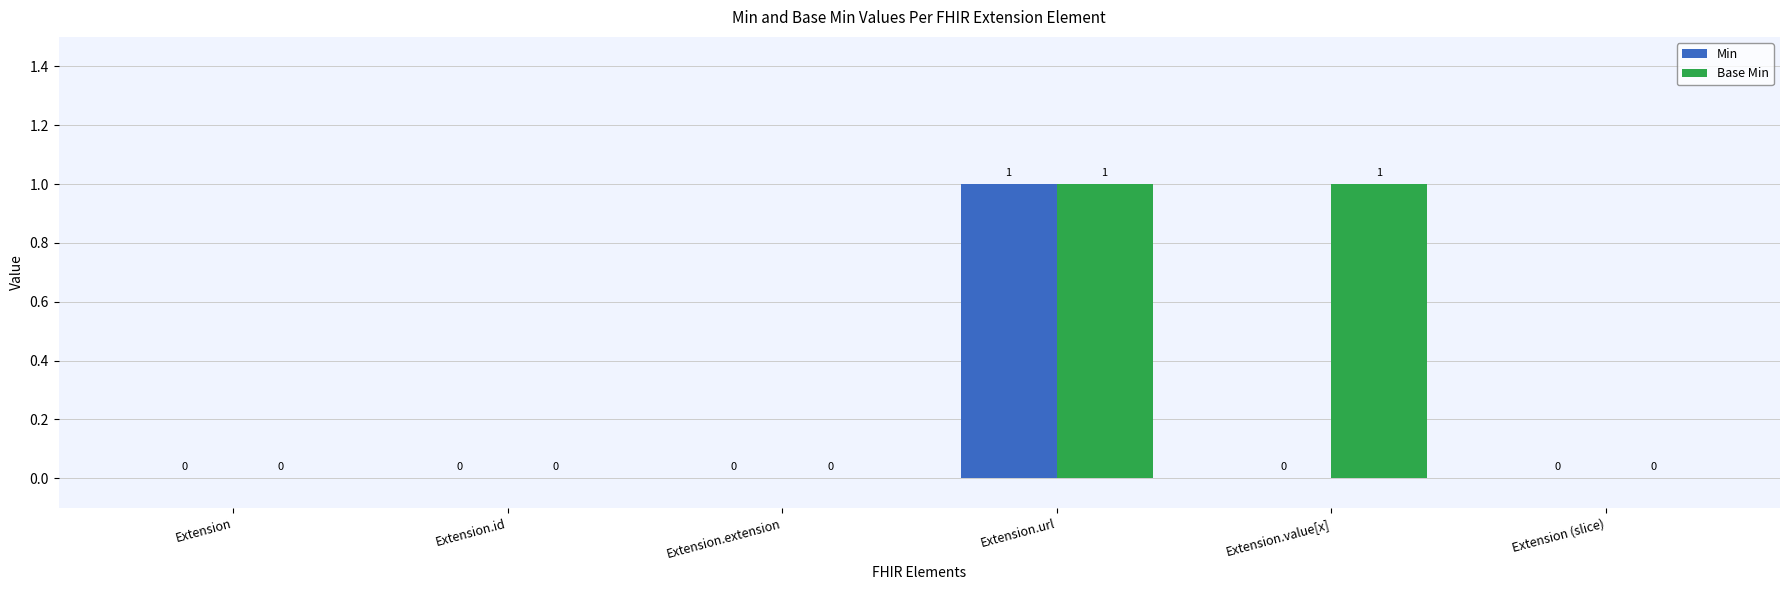

Which series changed the most between Extension.value[x] and Extension (slice)?

Base Min